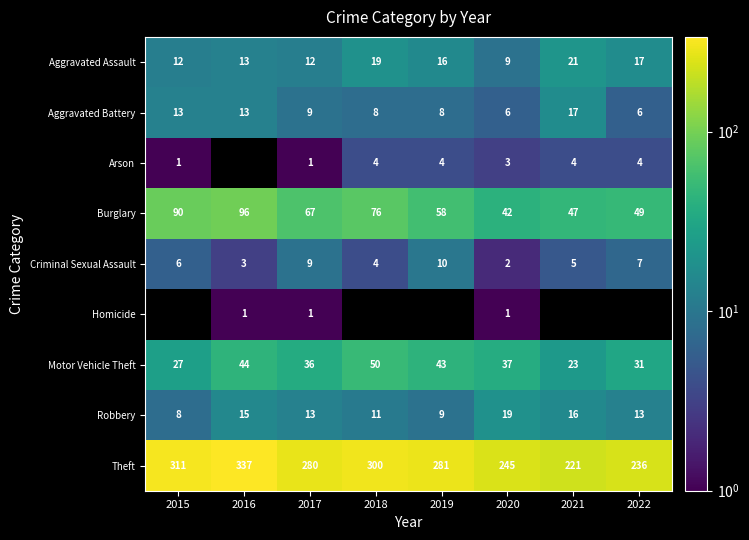

What value does the Aggravated Assault series have at 2016, to the nearest 5?

15